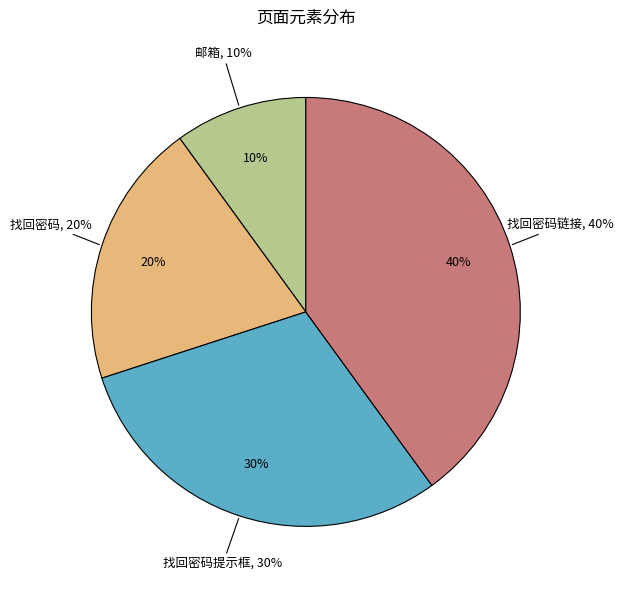

What percentage is the 找回密码 slice, to the nearest percent?

20%